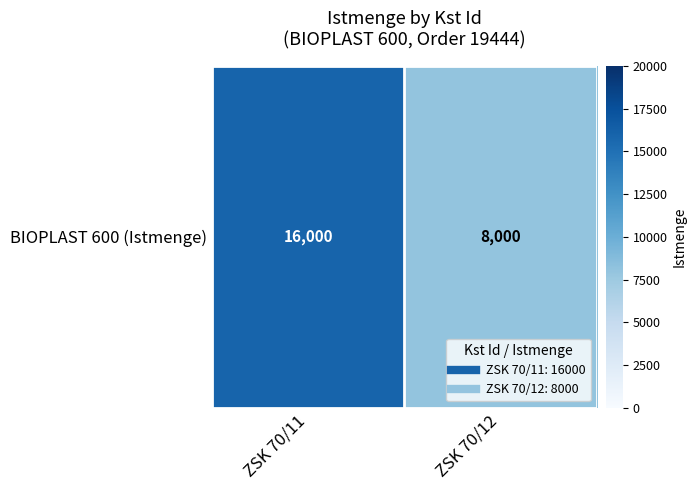

Which category has the highest value across all series?

ZSK 70/11